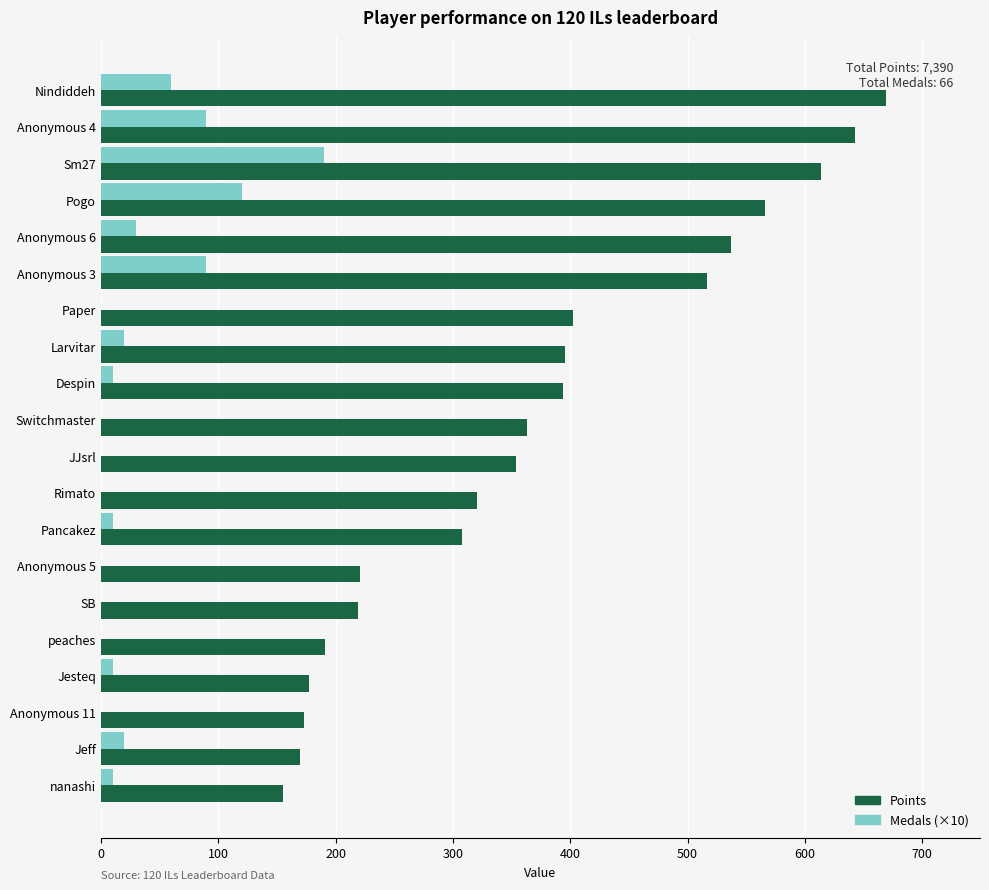

What is the sum of all Points values?

7390